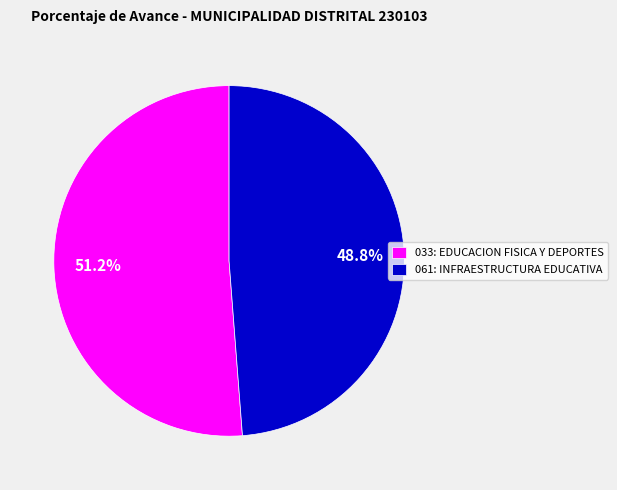

To the nearest percent, what is the average slice percentage?

50%